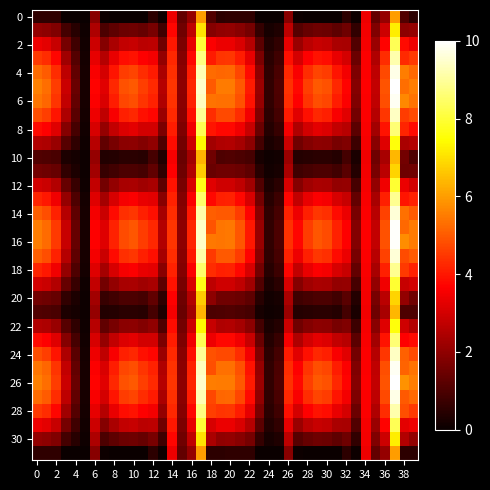

At which category is the sum across all series the highest?

37